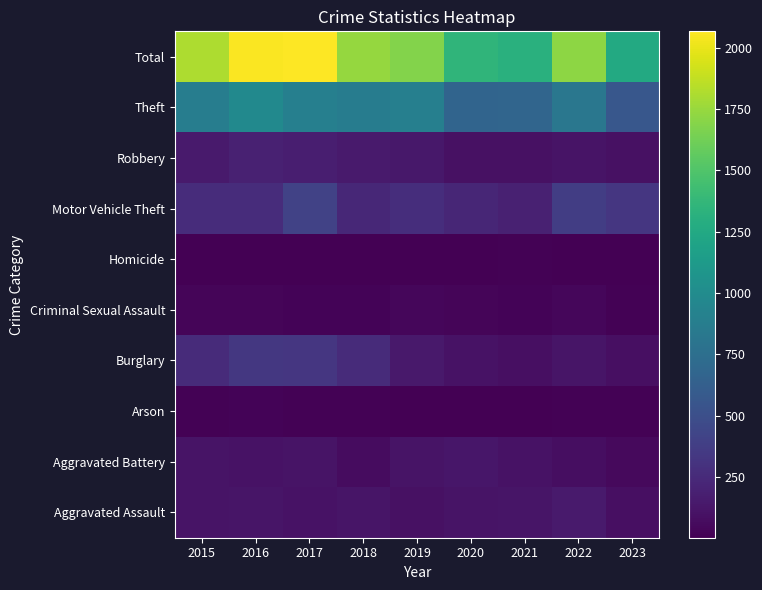

How many distinct data groups are displayed?

10